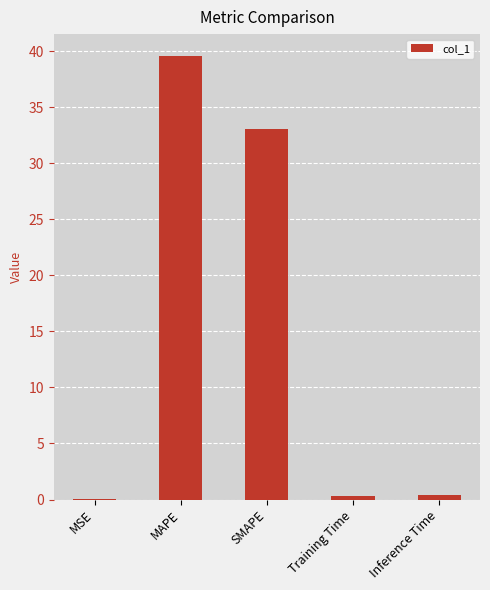

True or false: the data shows 59.9 at MAPE.

False